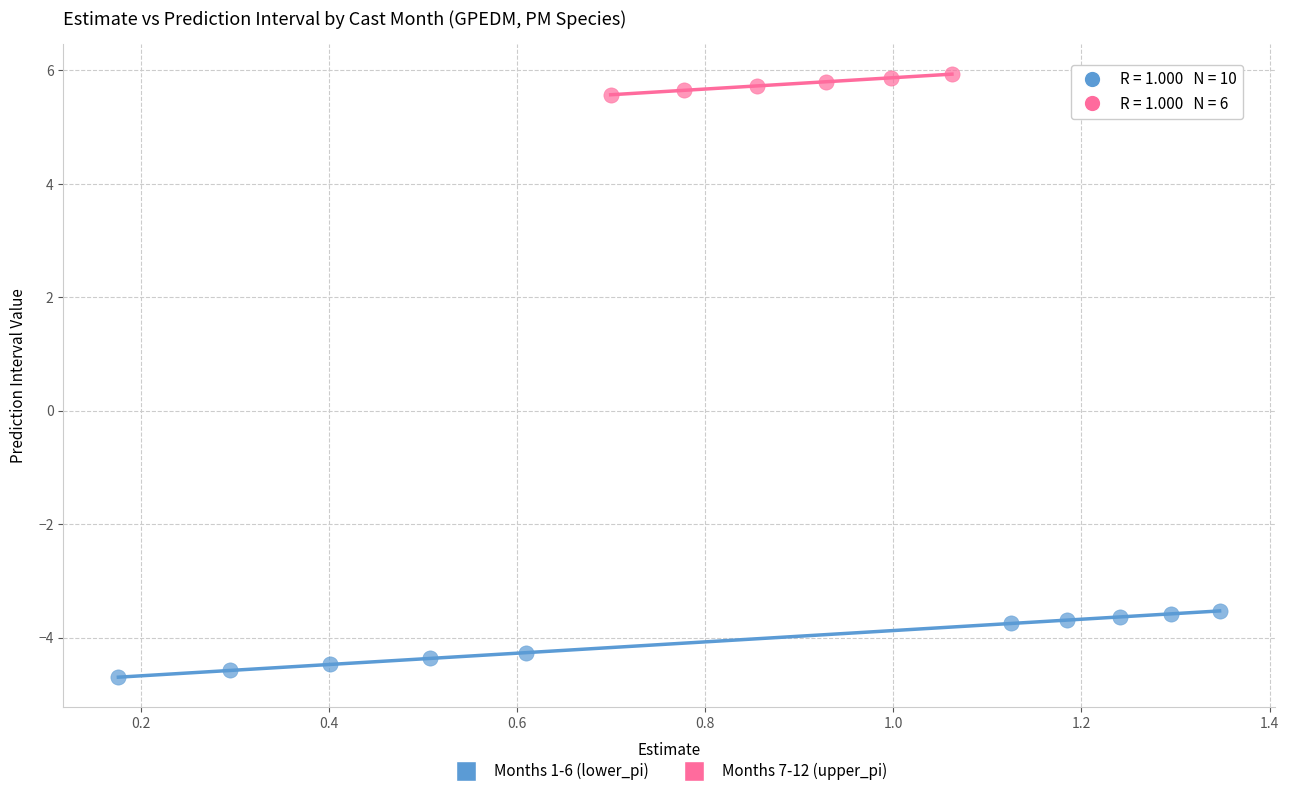

Which series contains the highest Y value?

Months 7-12 (upper_pi)